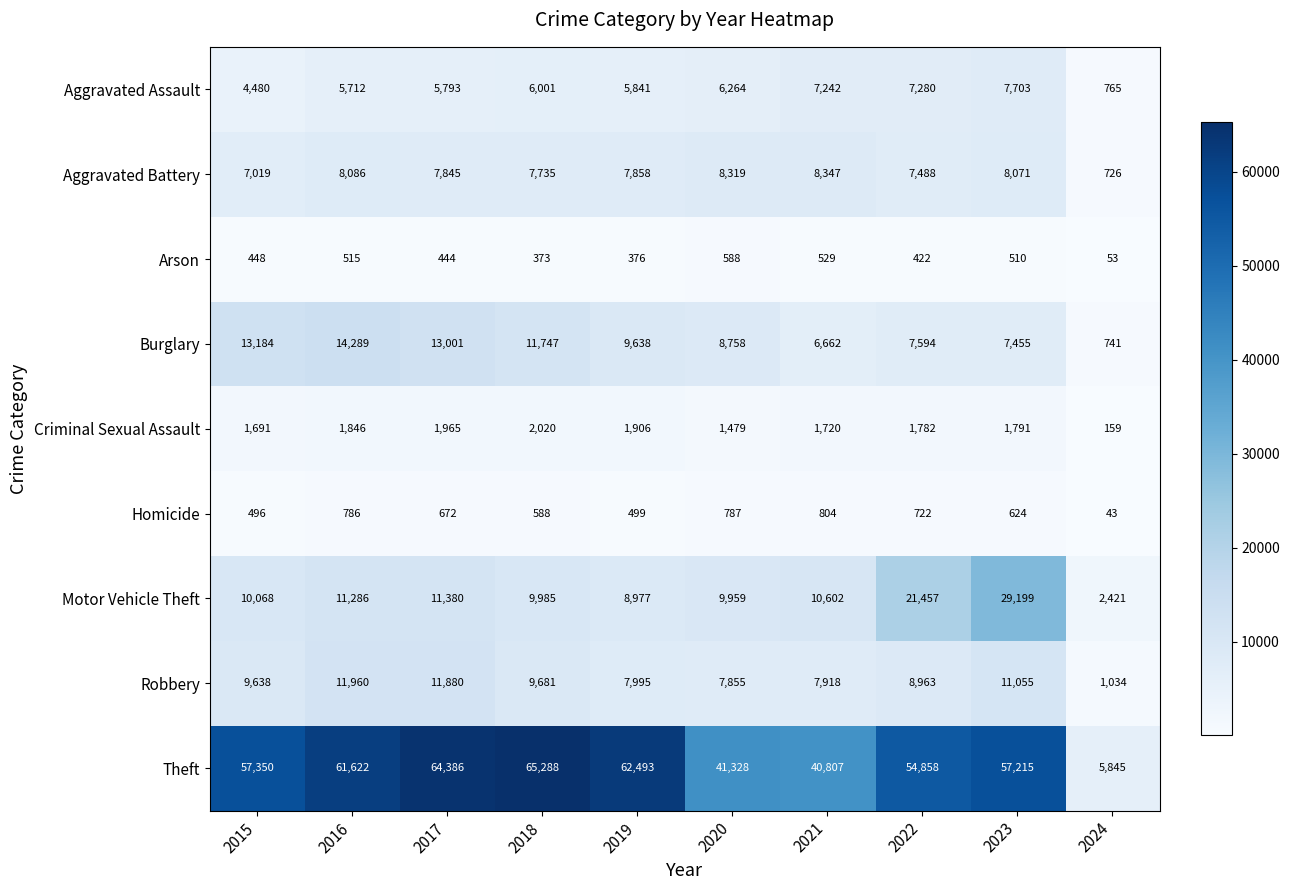

Which series has the largest total across all categories?

Theft